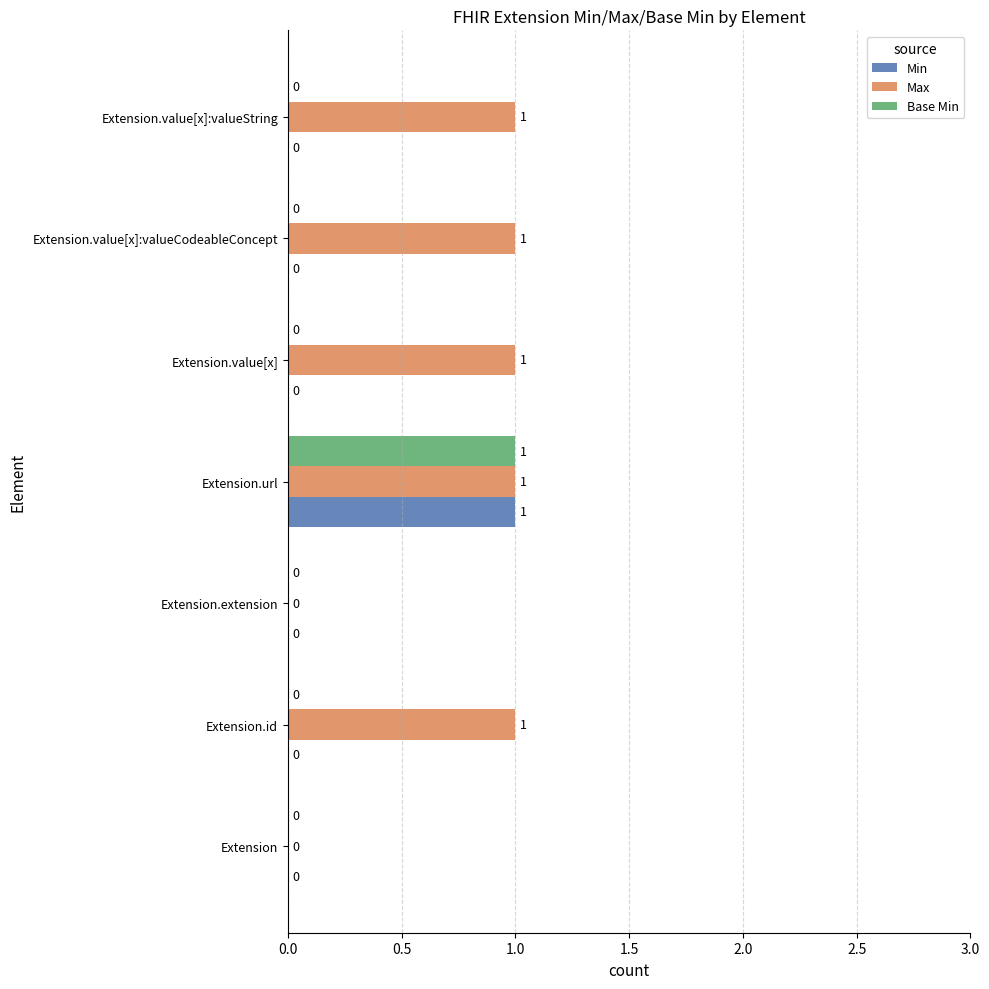

What are all the series names shown in the legend?

Min, Max, Base Min